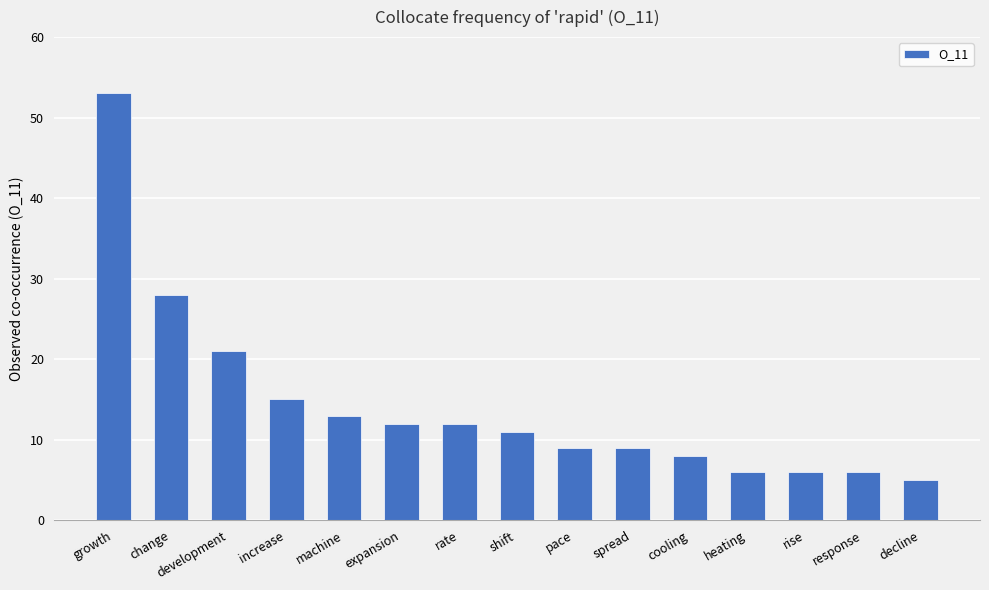

What position from the left is cooling?

11